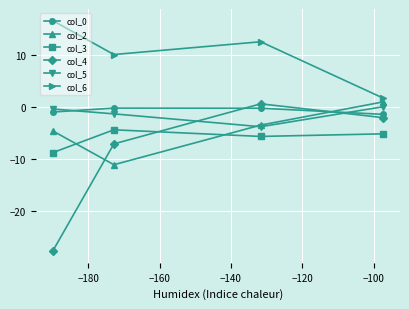

Reading left to right, list all the values displayed in this chart.

col_0: -0.9	-0.2	-0.2	-1.4
col_2: -4.5	-11.0	-3.4	1.0
col_3: -8.7	-4.3	-5.6	-5.1
col_4: -27.7	-7.0	0.7	-2.0
col_5: -0.3	-1.3	-3.7	0.1
col_6: 16.7	10.1	12.6	1.7